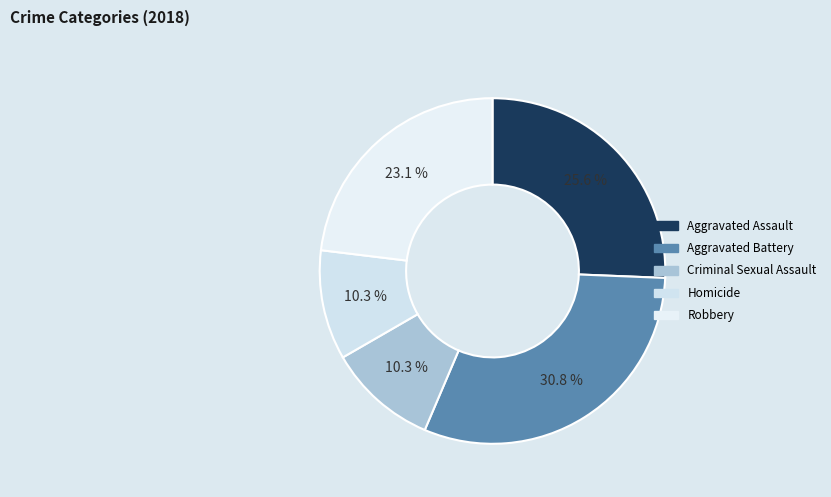

Rank the categories by value from lowest to highest.

Criminal Sexual Assault, Homicide, Robbery, Aggravated Assault, Aggravated Battery